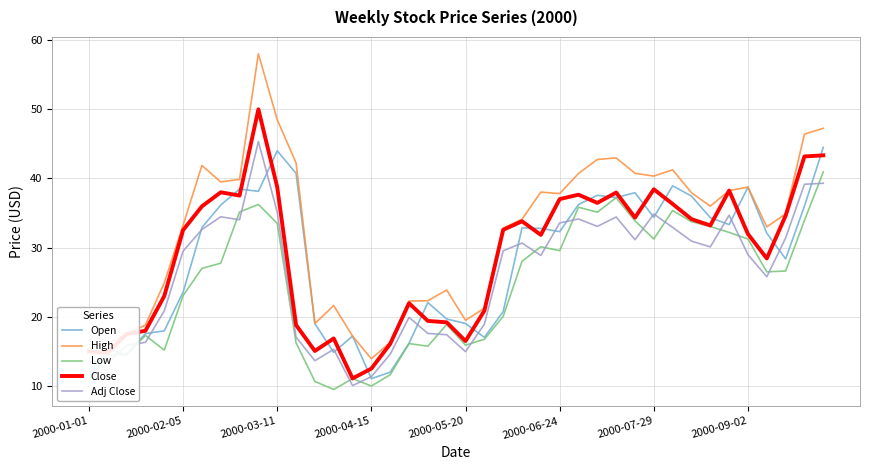

Which series has the largest total across all categories?

High